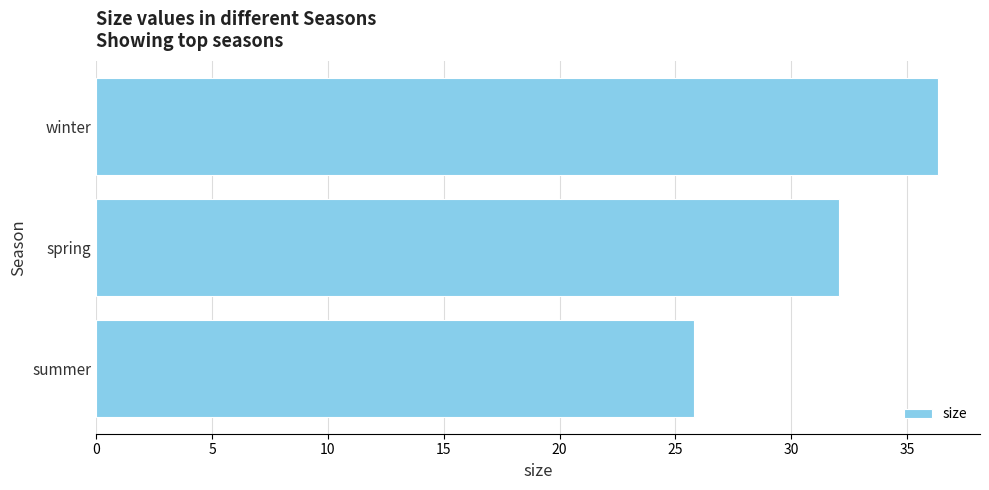

At which category does the chart reach its minimum across all series?

summer